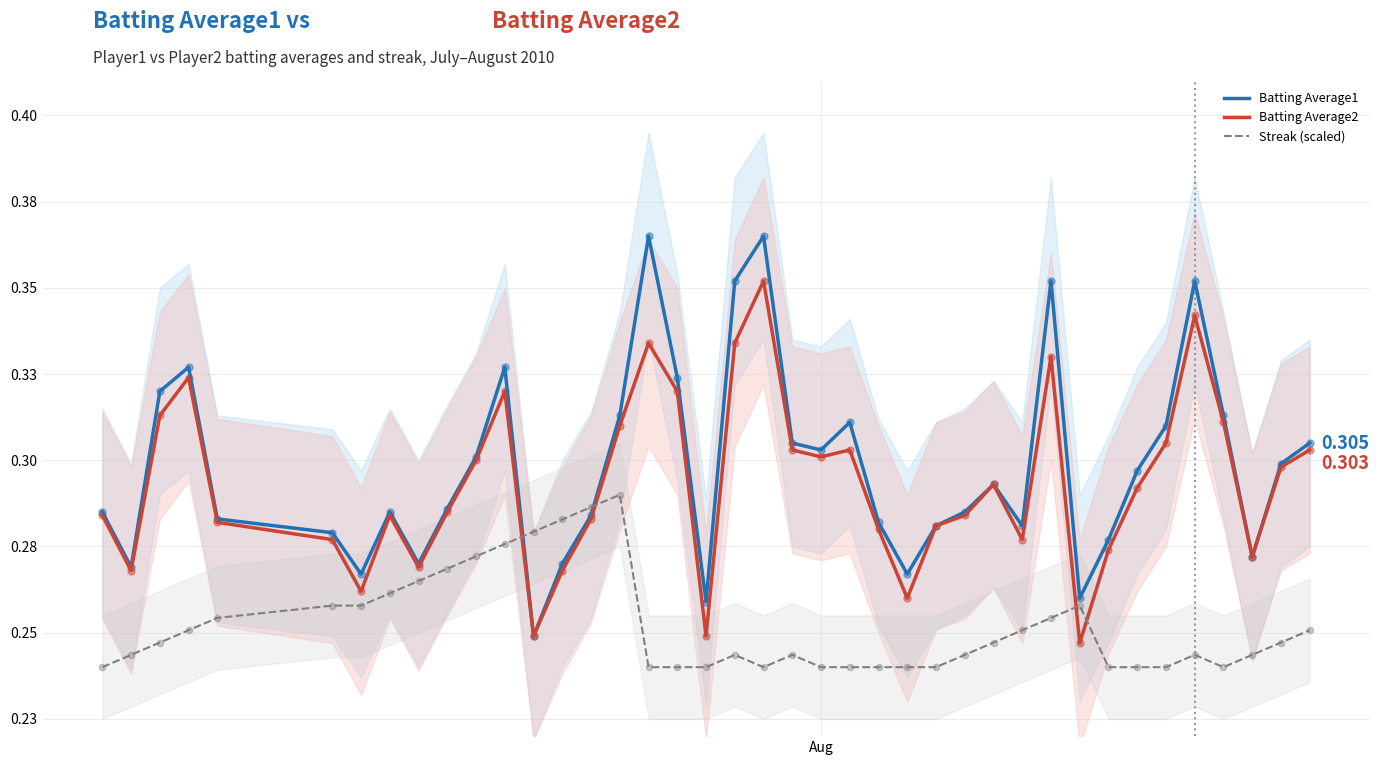

Which series reaches the minimum Y coordinate?

Streak (scaled)